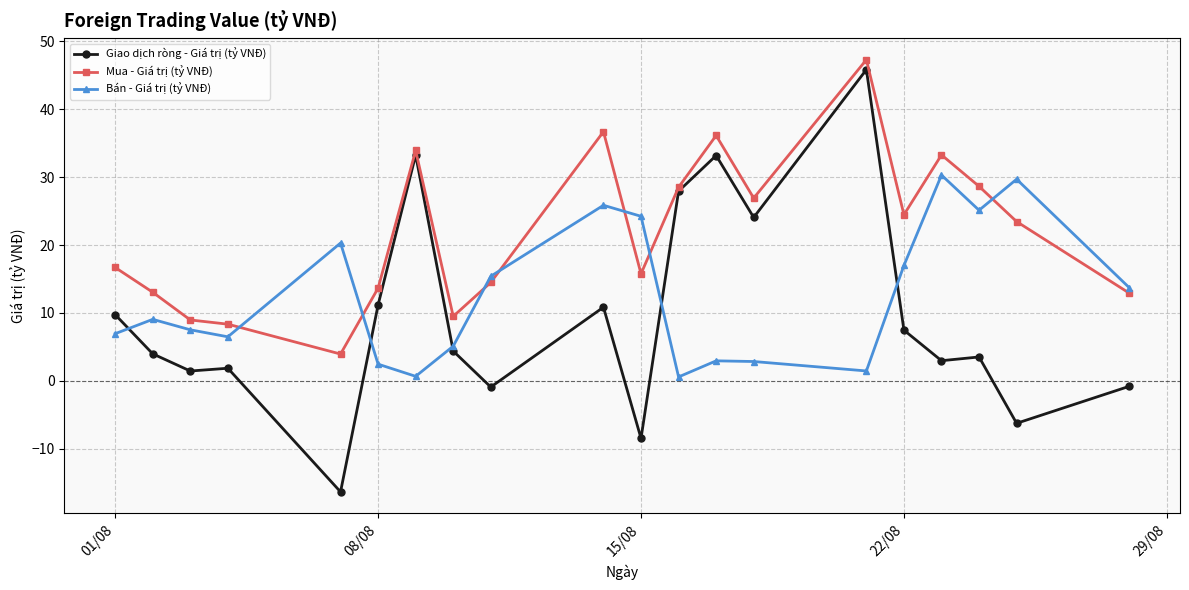

True or false: Bán - Giá trị (tỷ VNĐ) has more than 2 interior local peaks.

True